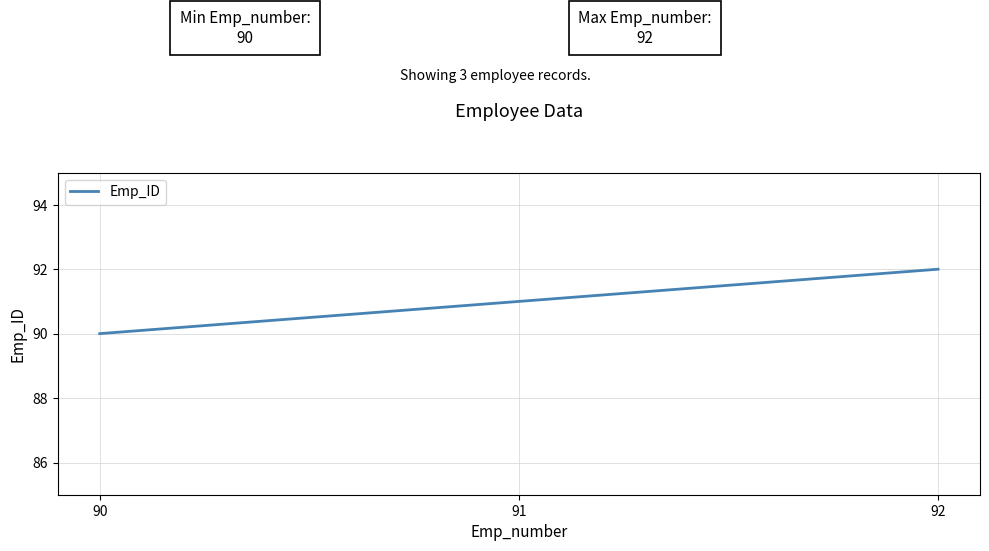

Rank the categories by value from highest to lowest.

92, 91, 90